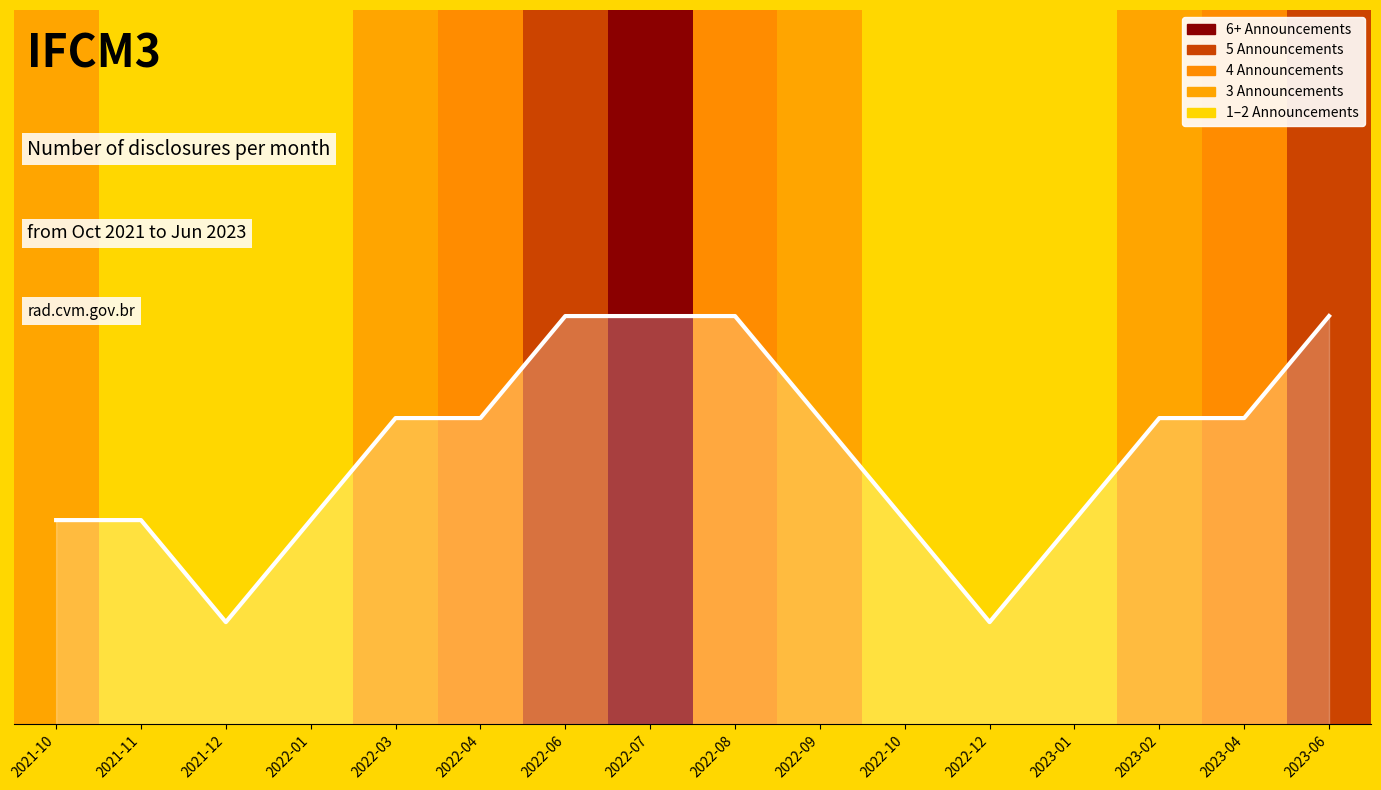

Rank the categories by value from highest to lowest.

2022-06, 2022-07, 2022-08, 2023-06, 2022-03, 2022-04, 2022-09, 2023-02, 2023-04, 2021-10, 2021-11, 2022-01, 2022-10, 2023-01, 2021-12, 2022-12